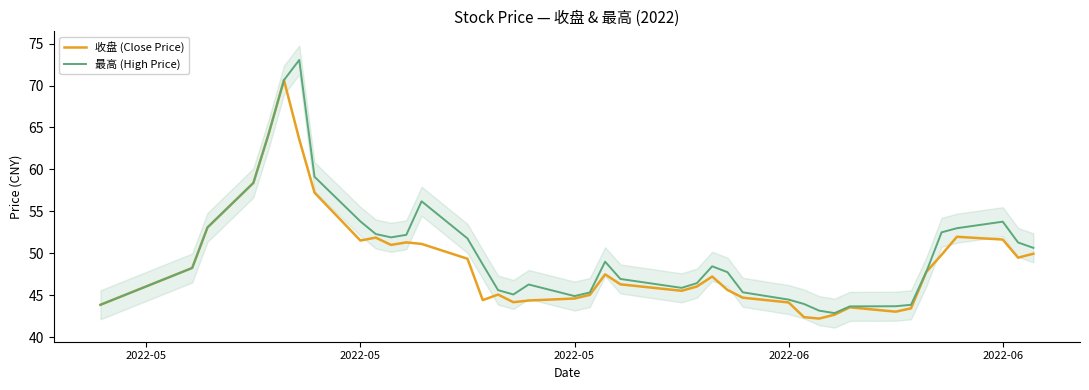

What is the greatest value displayed?

73.0